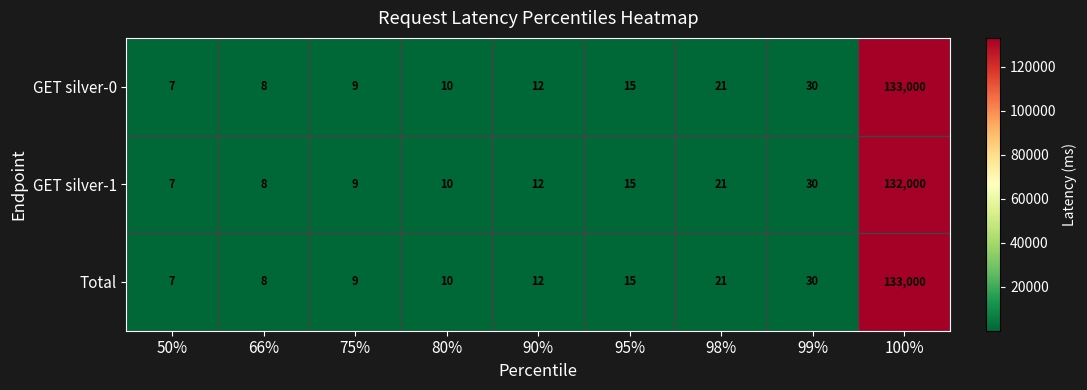

What is the difference between the highest and lowest values at 100%?

1000